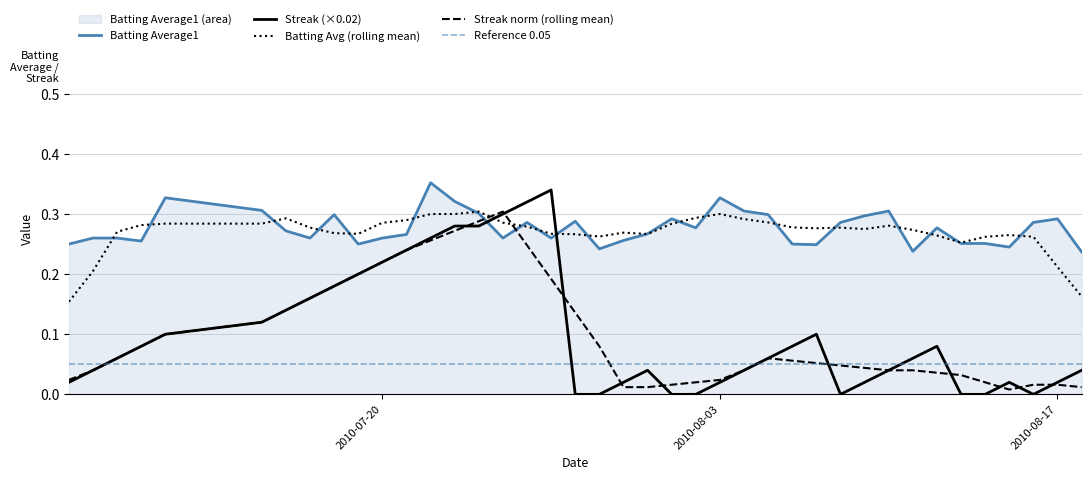

Which series ends up on top after the final intersection of Streak norm (rolling mean) and Batting Average1?

Batting Average1